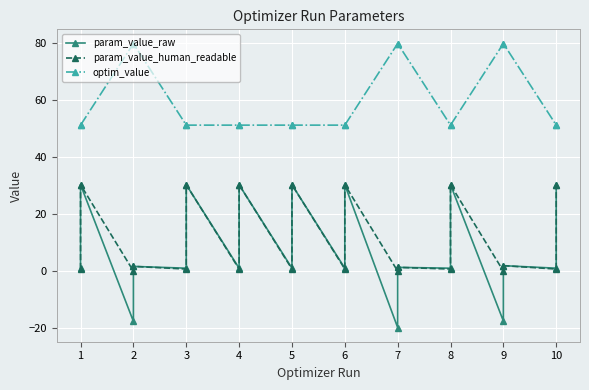

Where is optim_value nearest to the value 65?

5